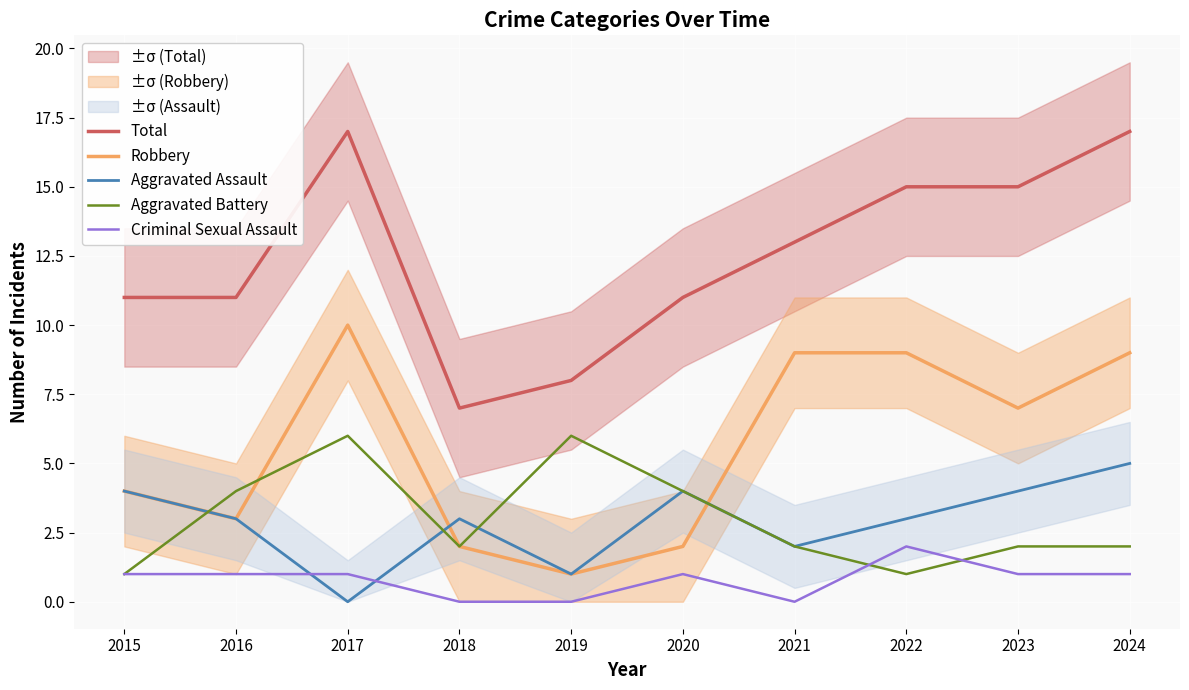

What is the sum of all Aggravated Battery values?

30